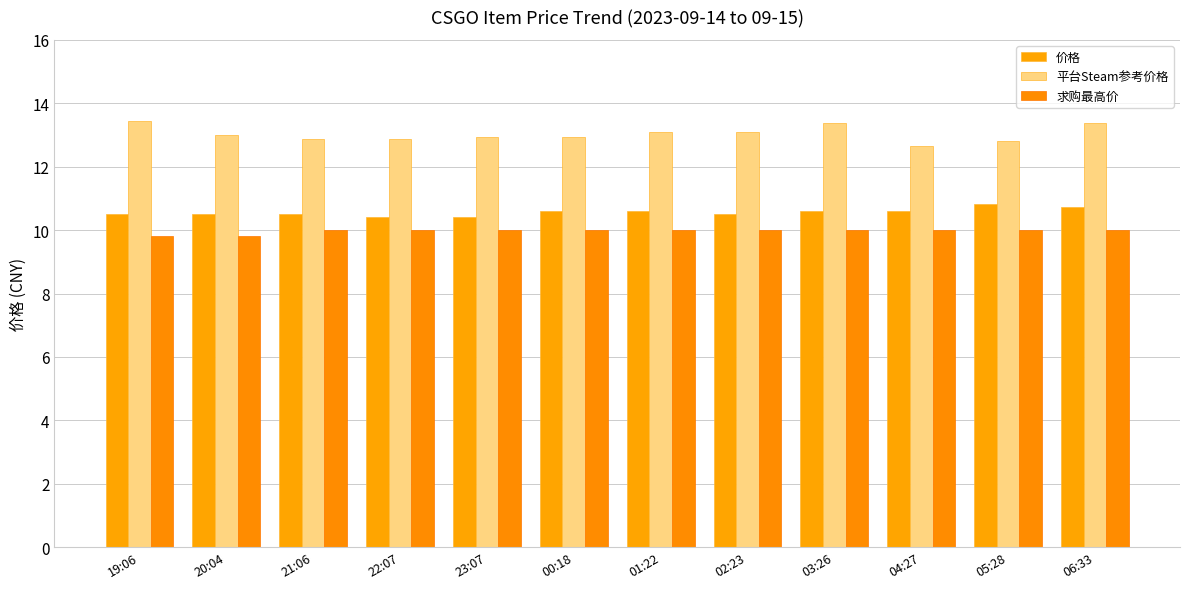

Reading left to right, what are all the values shown in this chart?

价格: 10.5	10.5	10.5	10.4	10.4	10.6	10.6	10.5	10.6	10.6	10.8	10.7
平台Steam参考价格: 13.4	13.0	12.9	12.9	12.9	12.9	13.1	13.1	13.4	12.7	12.8	13.4
求购最高价: 9.8	9.8	10.0	10.0	10.0	10.0	10.0	10.0	10.0	10.0	10.0	10.0